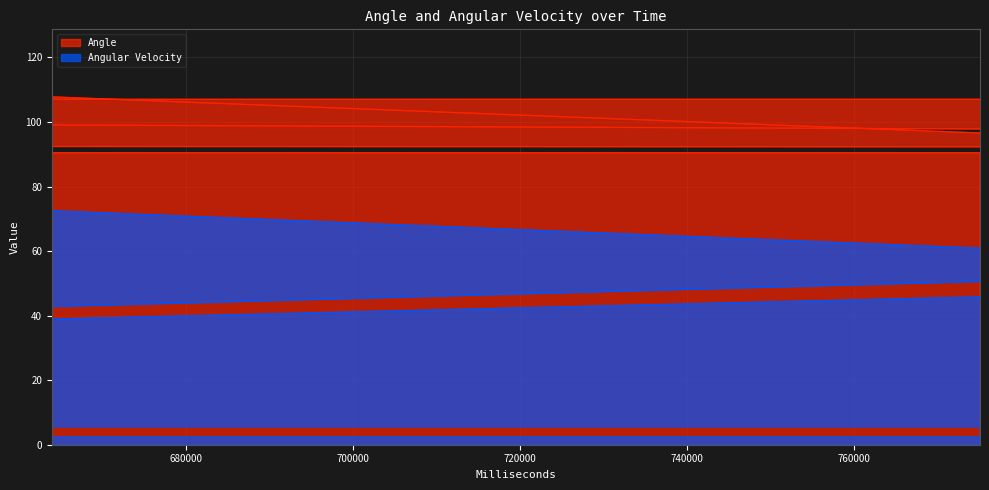

Between 90958 and 565118, which series saw the biggest shift?

Angular Velocity